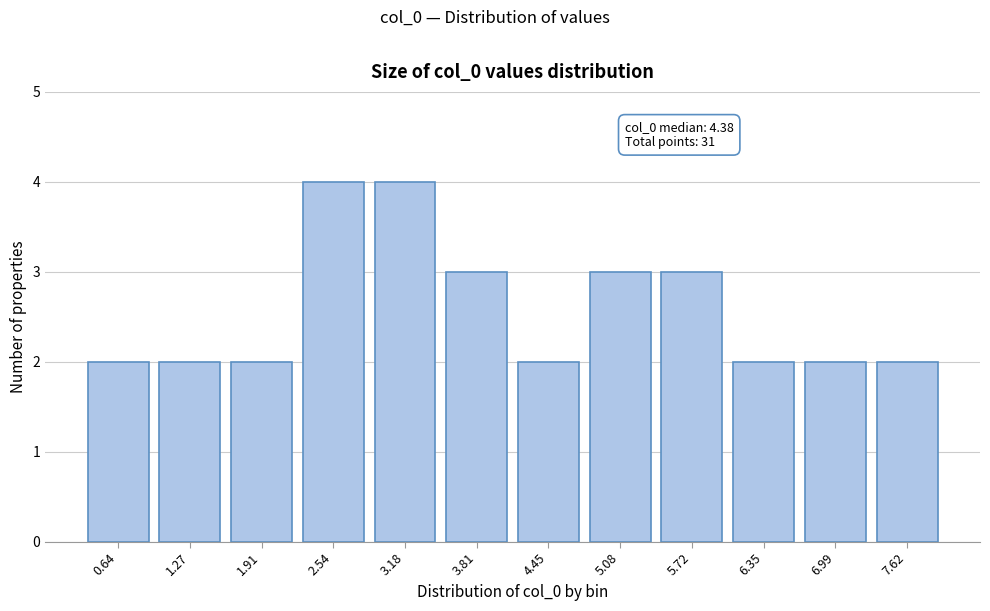

Reading left to right, extract all data points from this chart.

0.64=2	1.27=2	1.91=2	2.54=4	3.18=4	3.81=3	4.45=2	5.08=3	5.72=3	6.35=2	6.99=2	7.62=2